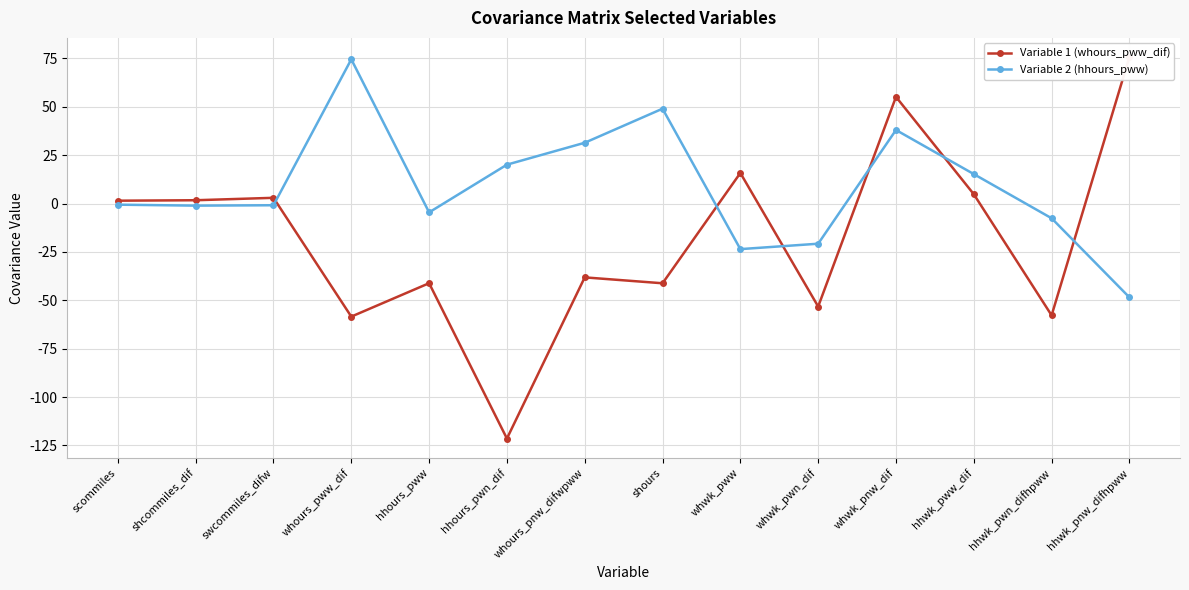

Which category has the highest value across all series?

hhwk_pnw_difhpww